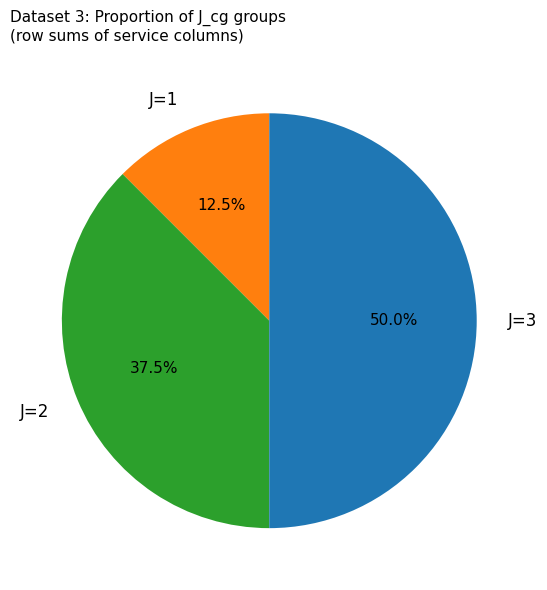

Combined, do J=3 and J=1 account for over 50%?

Yes